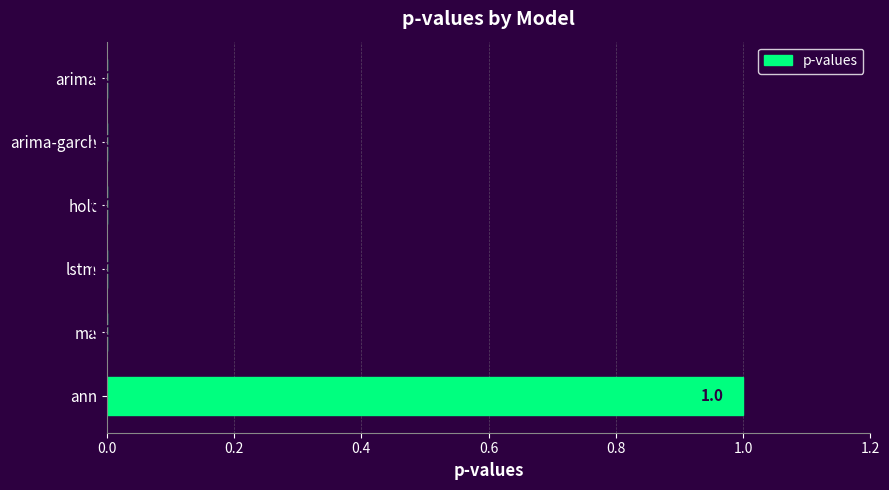

Count the number of data series in this chart.

1